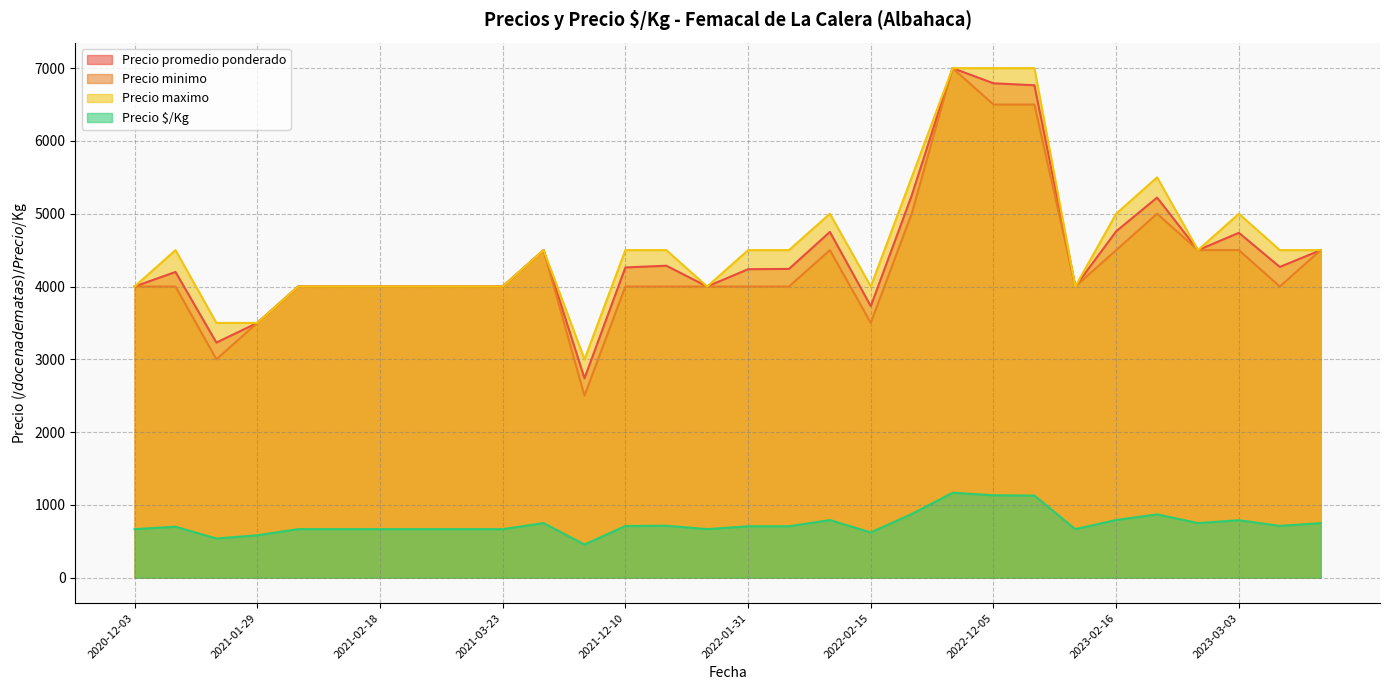

Which category has the lowest value in the Precio minimo series?

2021-12-03